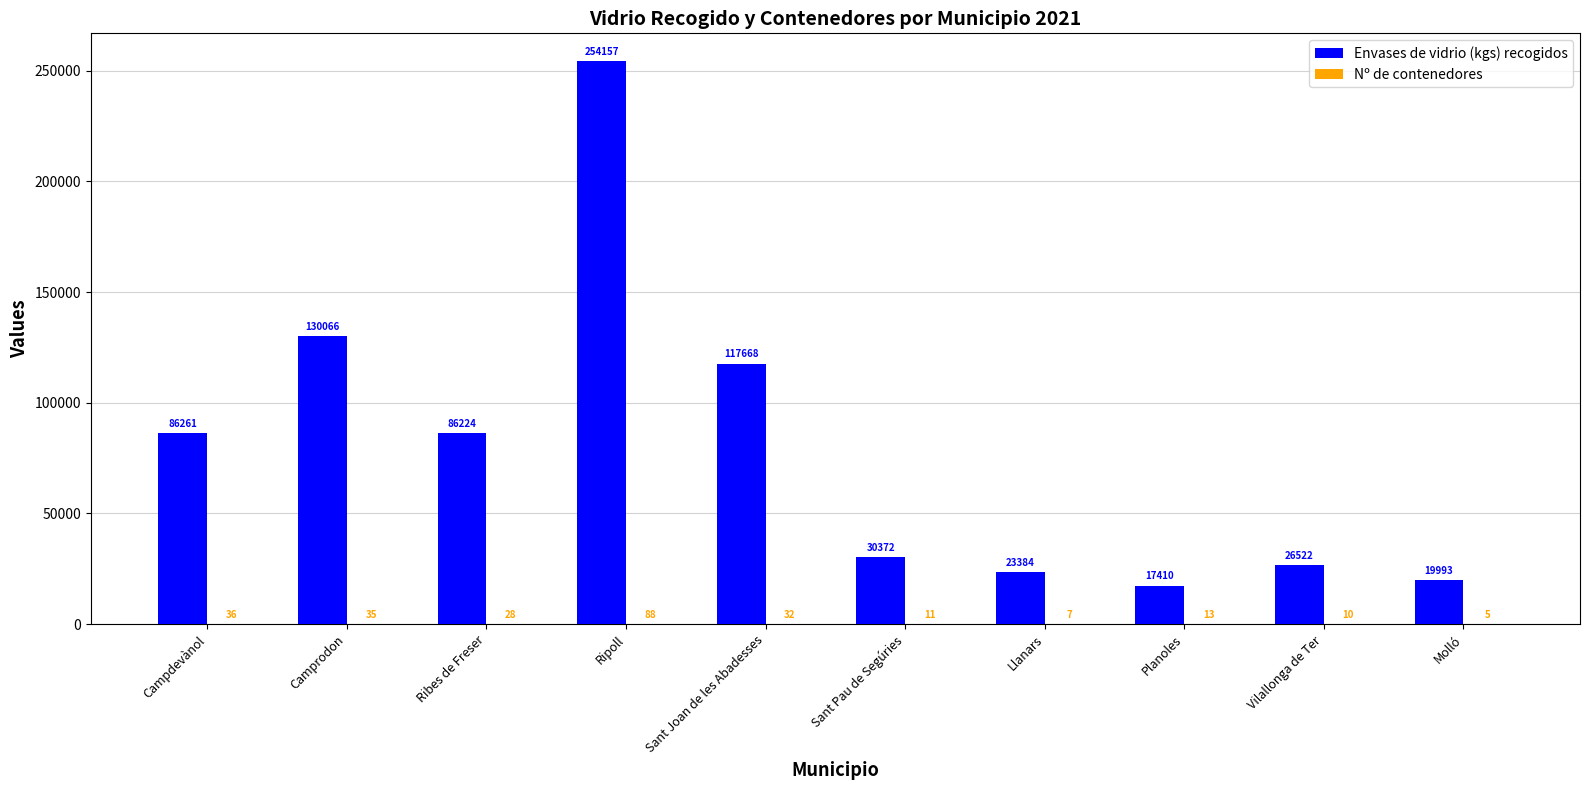

Read the Envases de vidrio (kgs) recogidos value at Camprodon, to the nearest 10.

130070